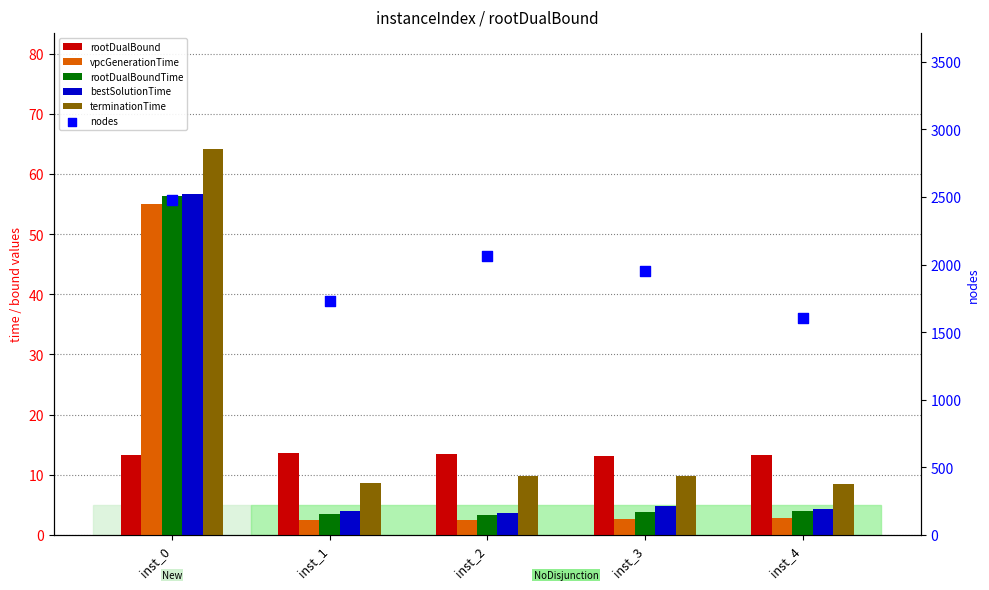

Which series contains the highest Y value?

nodes